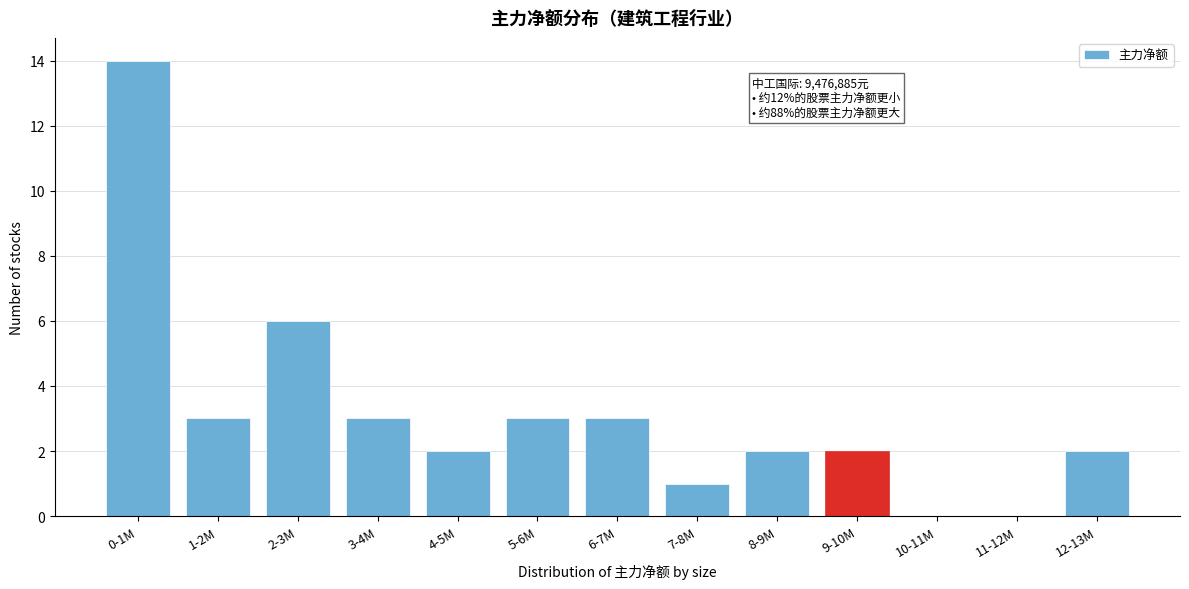

Reading left to right, extract all data points from this chart.

0-1M=14	1-2M=3	2-3M=6	3-4M=3	4-5M=2	5-6M=3	6-7M=3	7-8M=1	8-9M=2	9-10M=2	10-11M=0	11-12M=0	12-13M=2